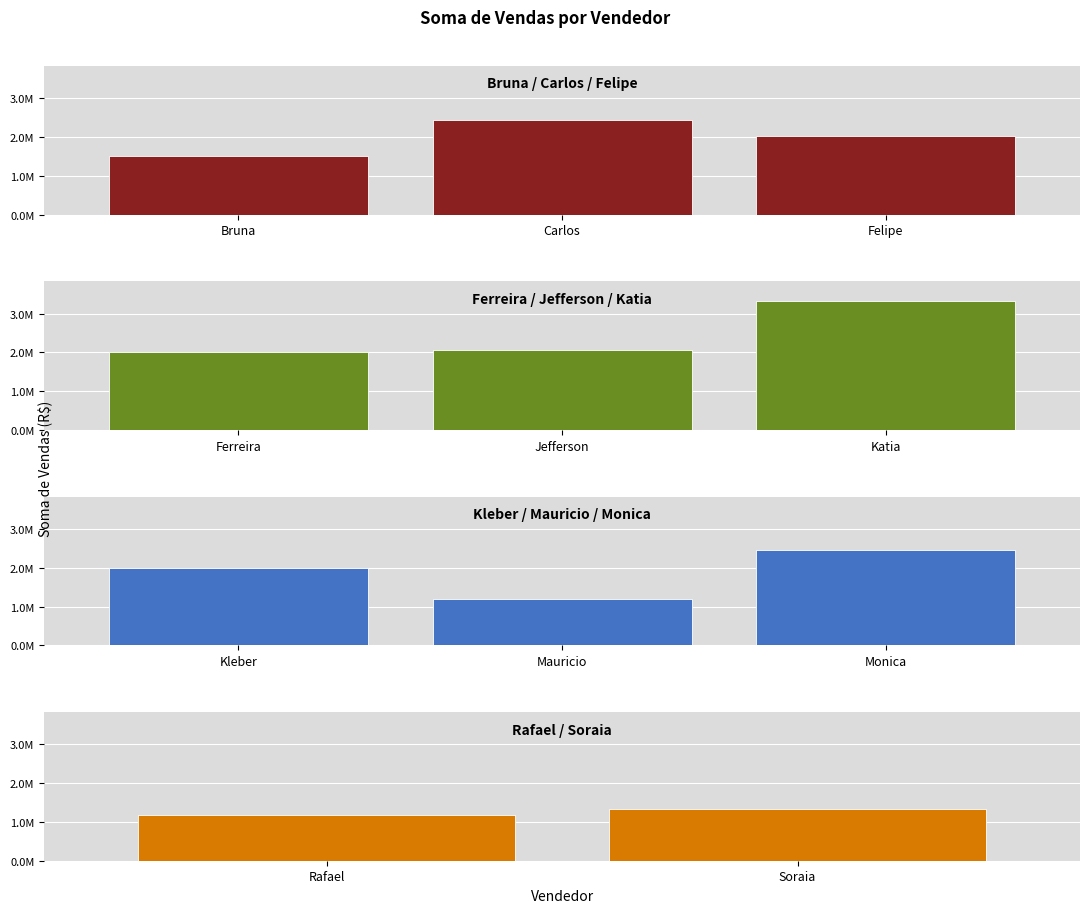

What is the average value?

1959621.7